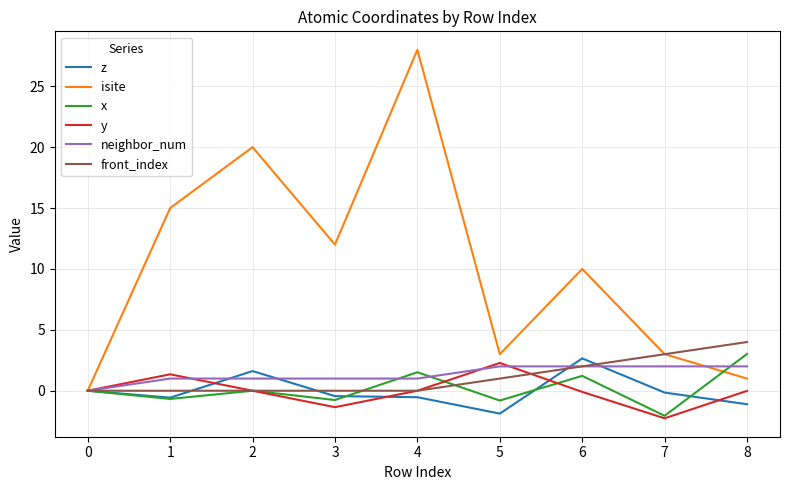

At which label does y reach its peak?

5